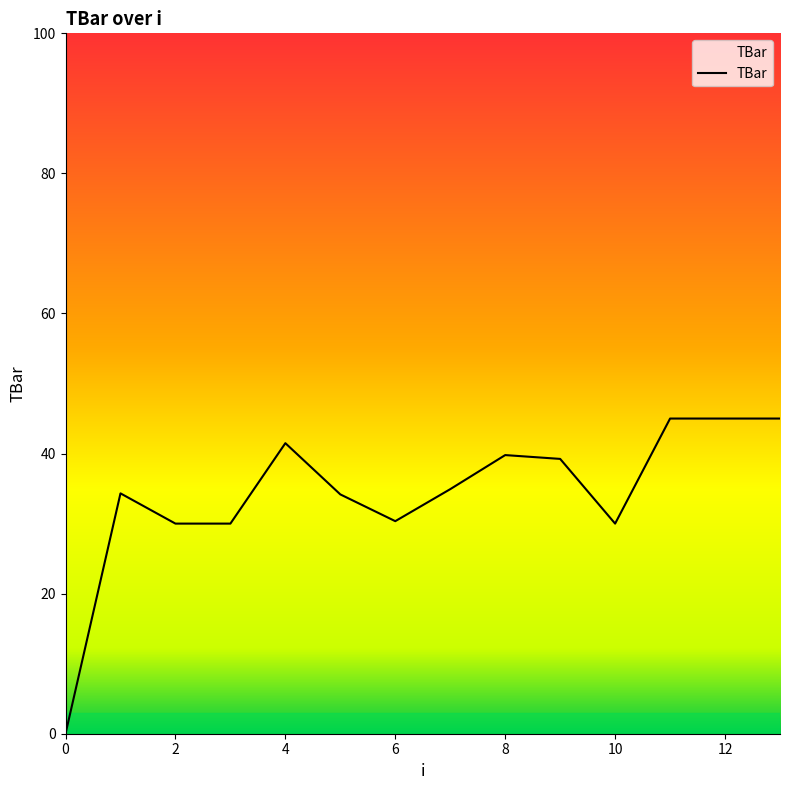

What is the greatest value displayed?

45.0